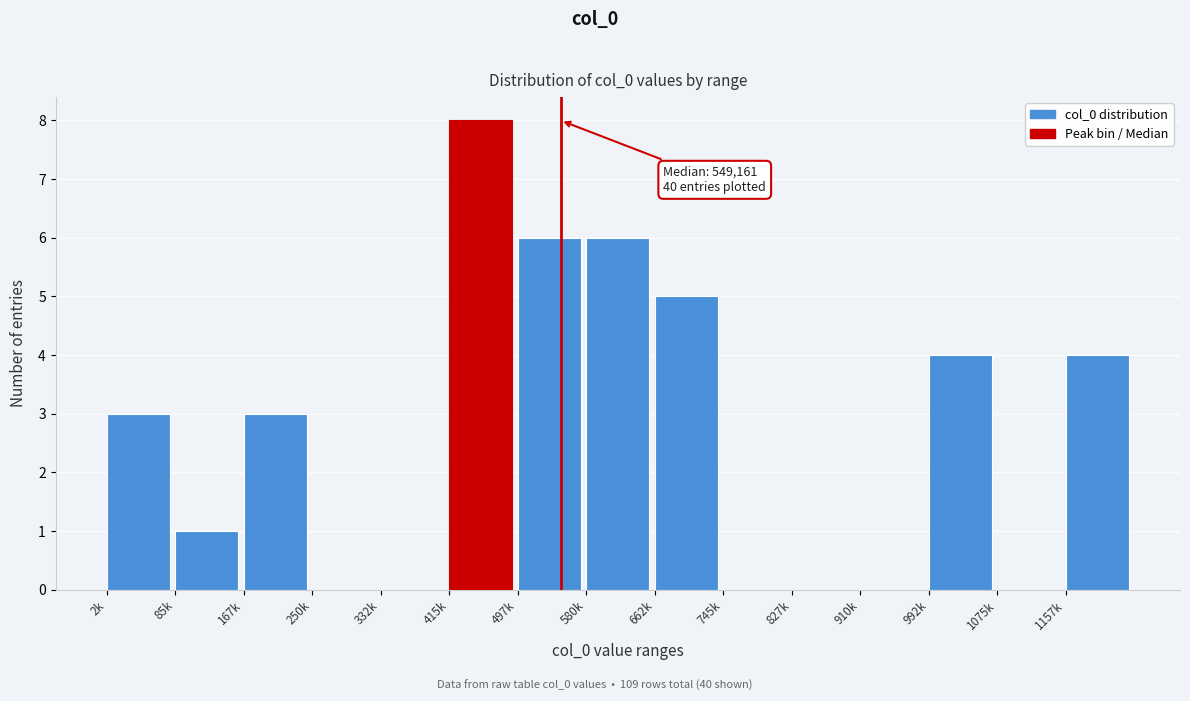

Reading right to left, extract all data points from this chart.

1157k=4	1075k=0	992k=4	910k=0	827k=0	745k=0	662k=5	580k=6	497k=6	415k=8	332k=0	250k=0	167k=3	85k=1	2k=3